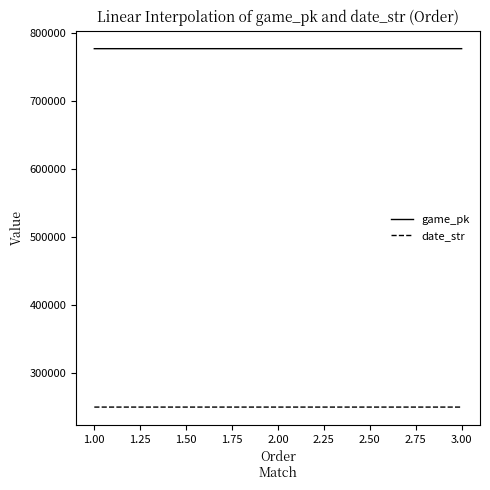

What is the sum of all date_str values?

751863